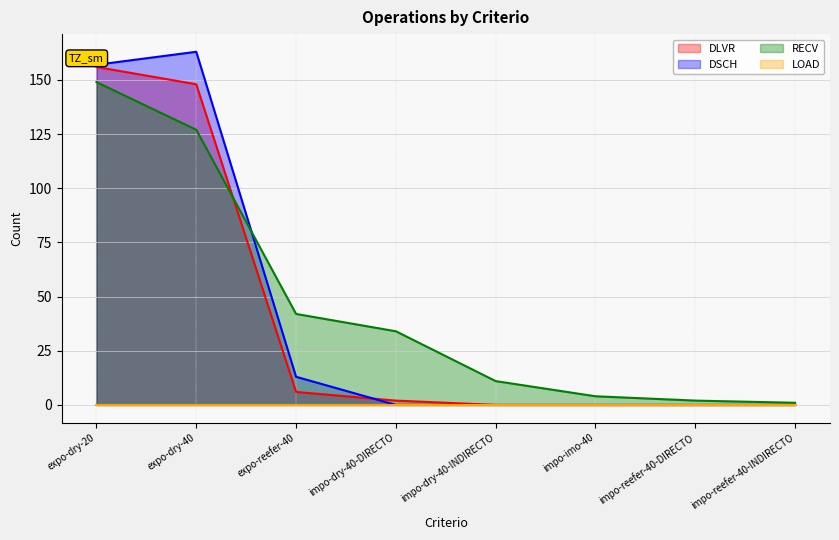

How many values in the DLVR series are below 2?

4